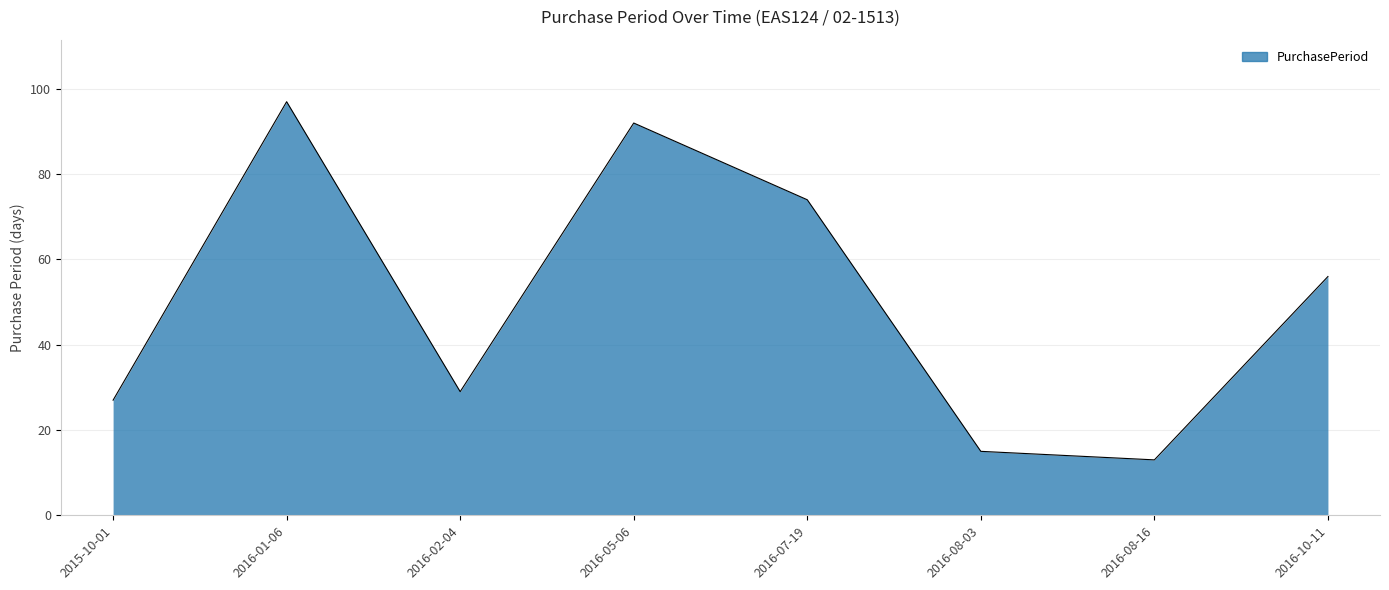

At which category does the data reach its first local valley?

2016-02-04